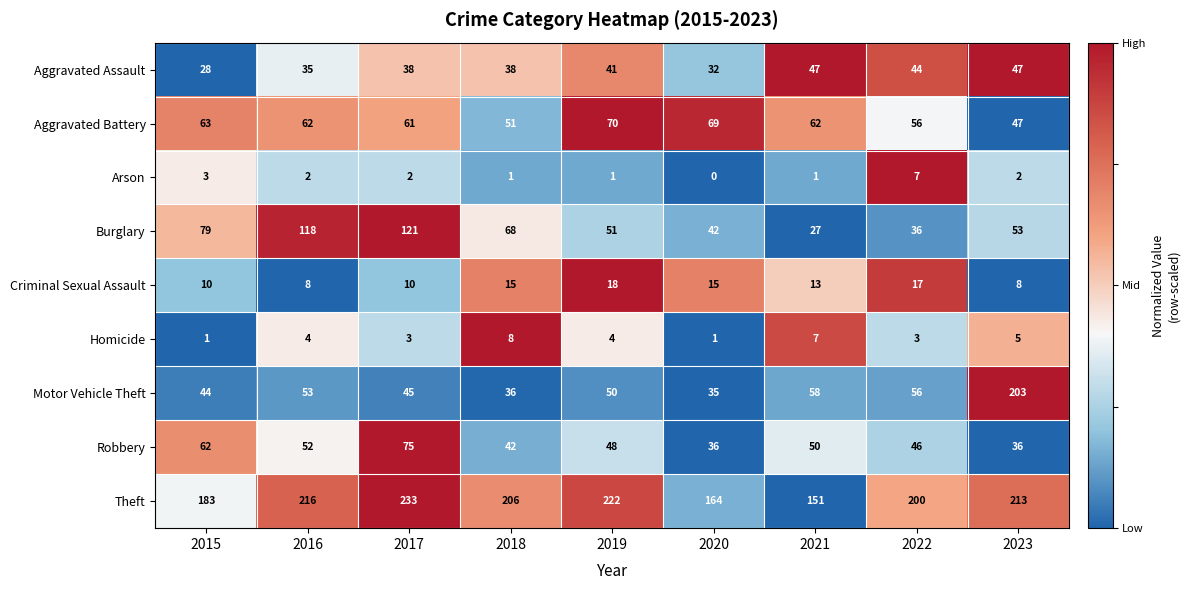

Which series has the largest range (max minus min)?

Motor Vehicle Theft